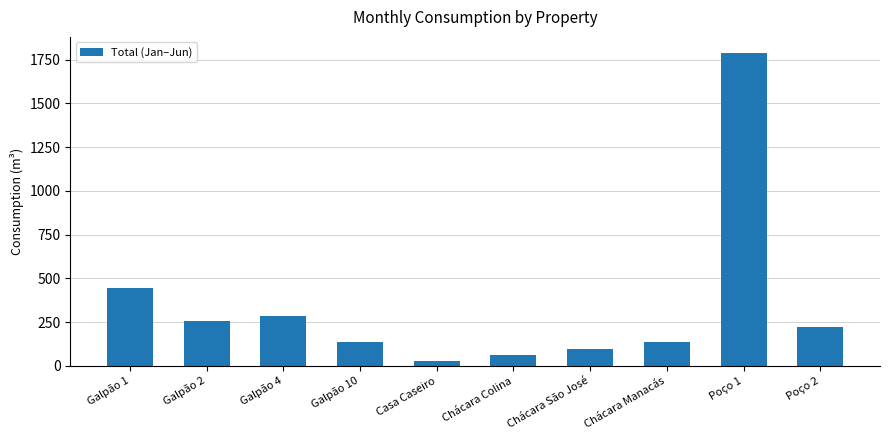

What is the difference between the maximum and minimum values?

1763.0